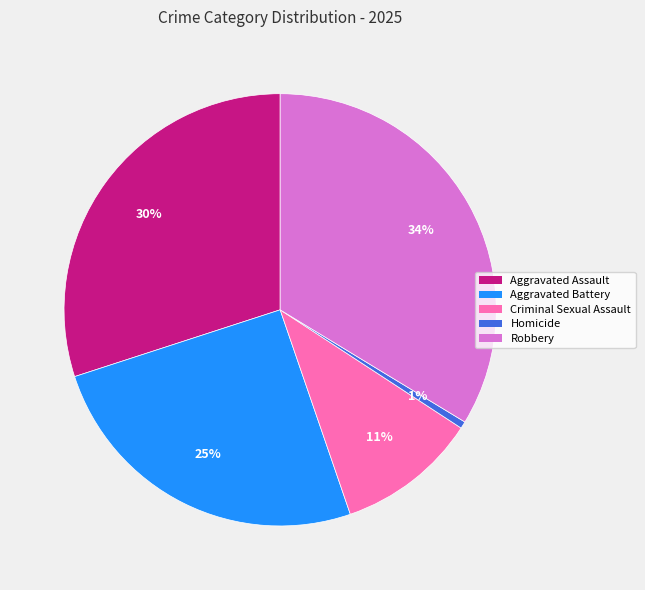

Is the sum of Robbery and Aggravated Assault greater than half?

Yes